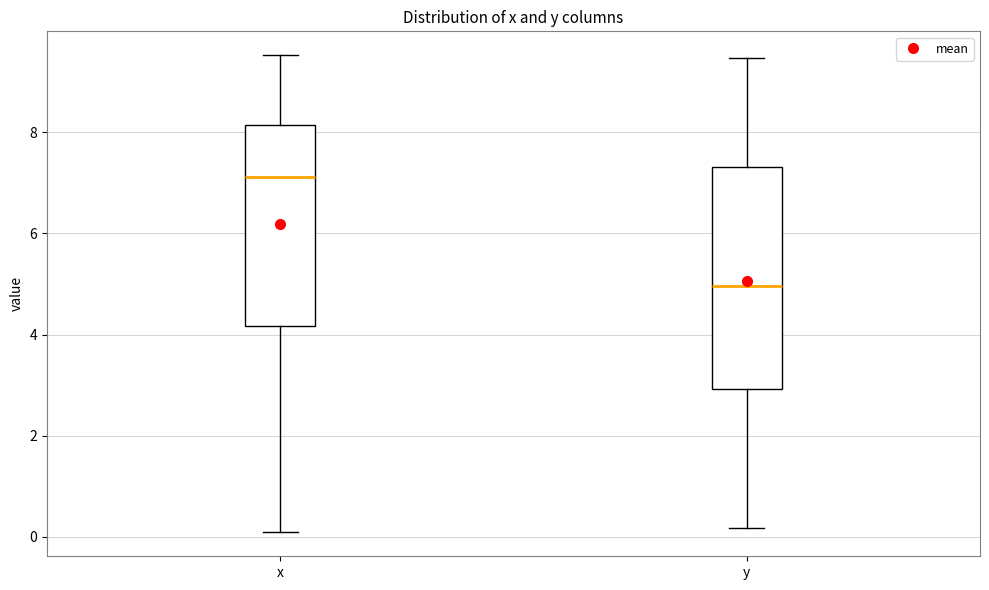

Which box is the tallest, from its lower edge to its upper edge?

y